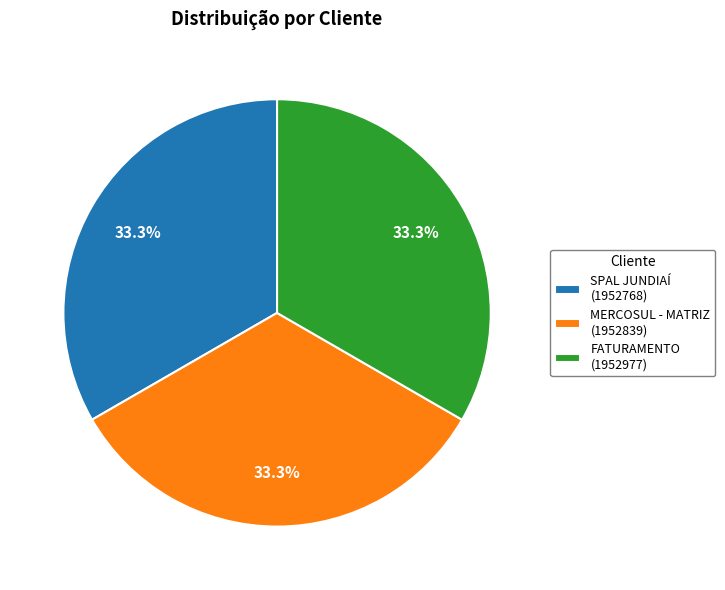

How many slices are in this pie chart?

3